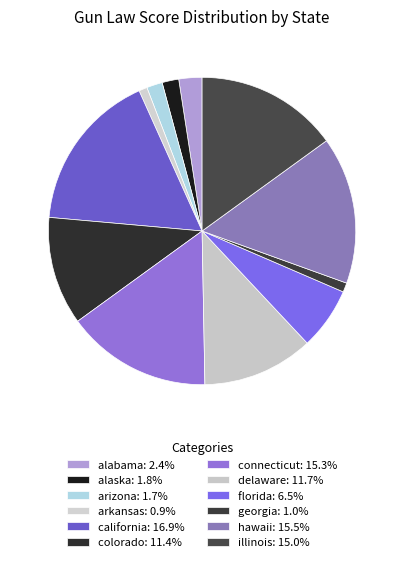

Count the number of slices in the pie.

12